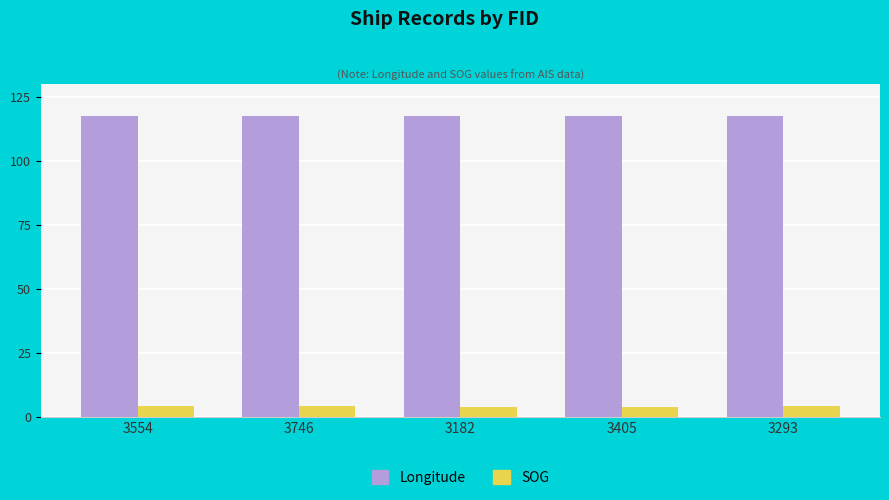

The value of SOG at 3554 is 4.4. True or false?

True